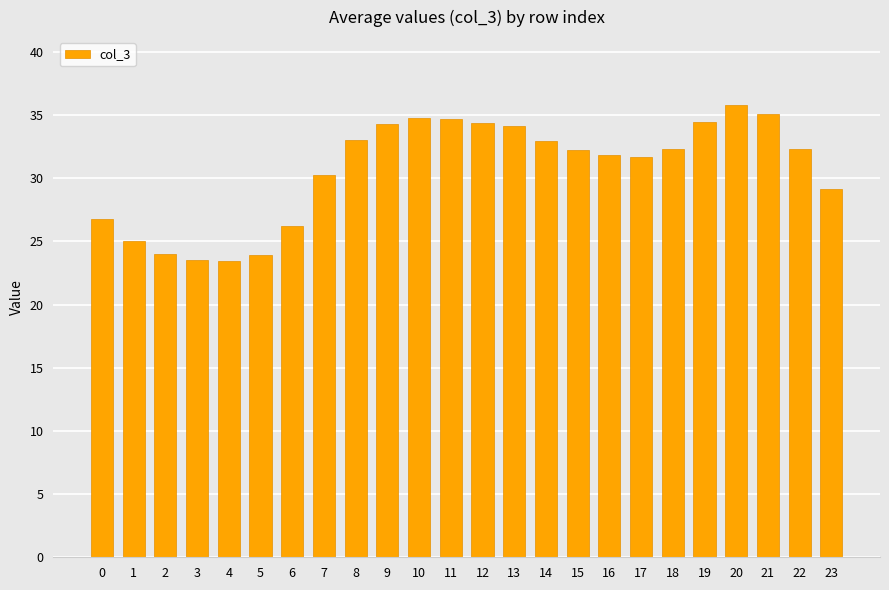

What is the smallest value displayed?

23.4